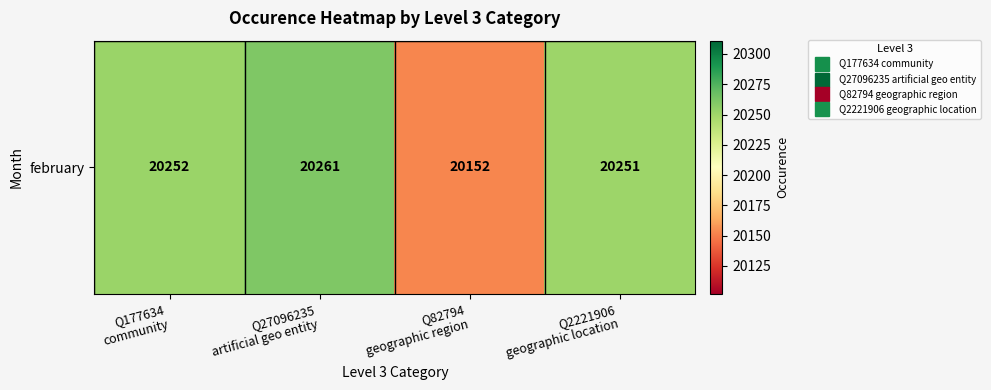

Reading left to right, what are all the values shown in this chart?

Q177634
community=20252	Q27096235
artificial geo entity=20261	Q82794
geographic region=20152	Q2221906
geographic location=20251